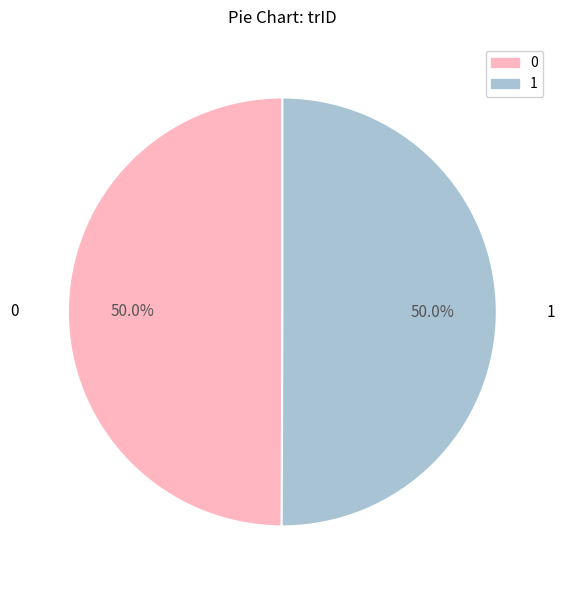

To the nearest percent, what percentage of the pie is 0?

50%